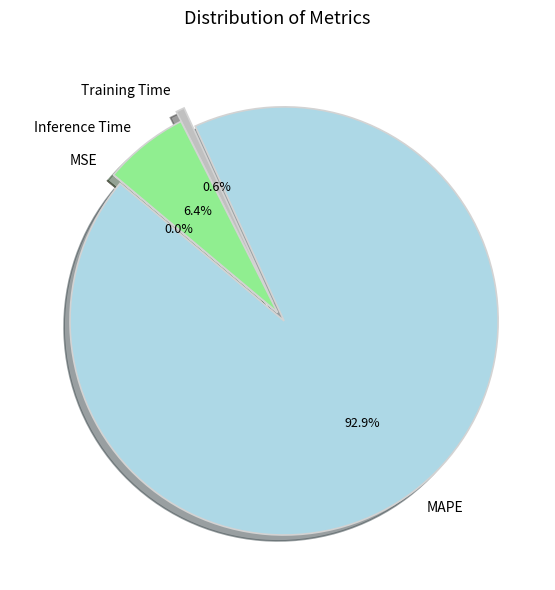

Which slice represents more than half of the pie?

MAPE